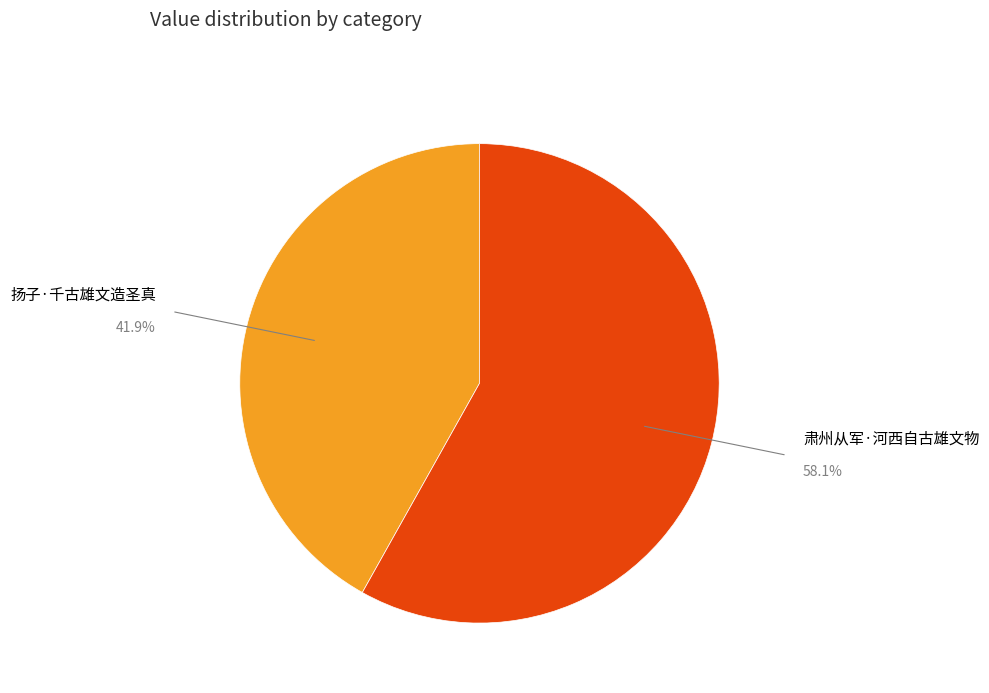

Do 扬子·千古雄文造圣真 and 肃州从军·河西自古雄文物 together represent more than half of the pie?

Yes